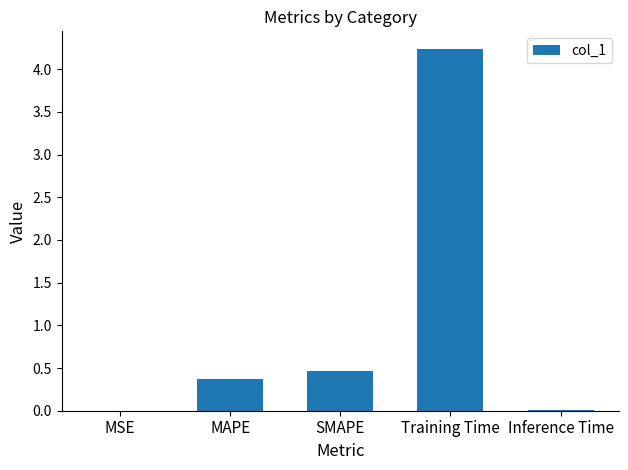

What is the change in value from SMAPE to Training Time?

+3.8